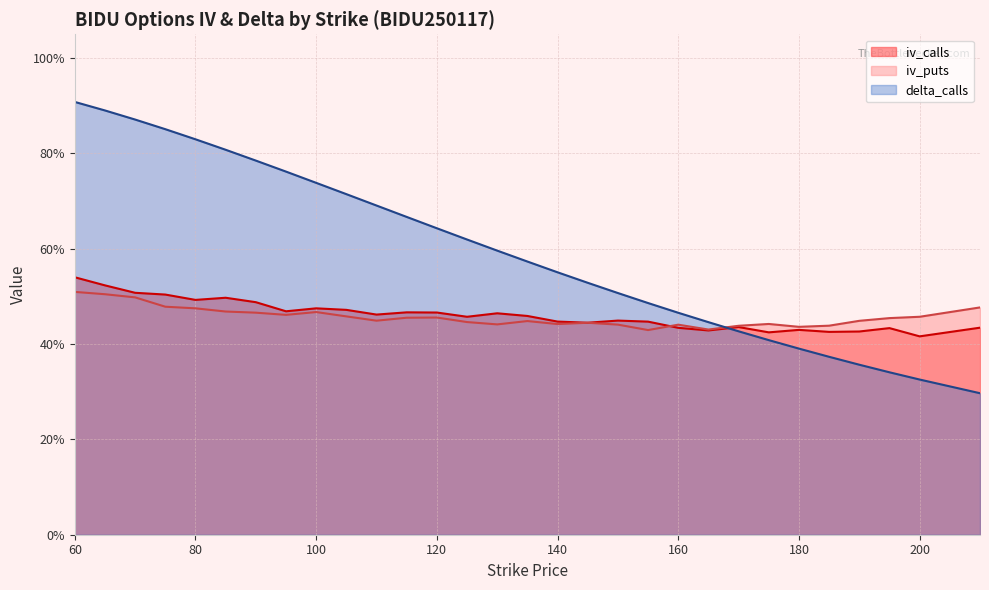

The value of iv_puts at 200 is 0.5. True or false?

True